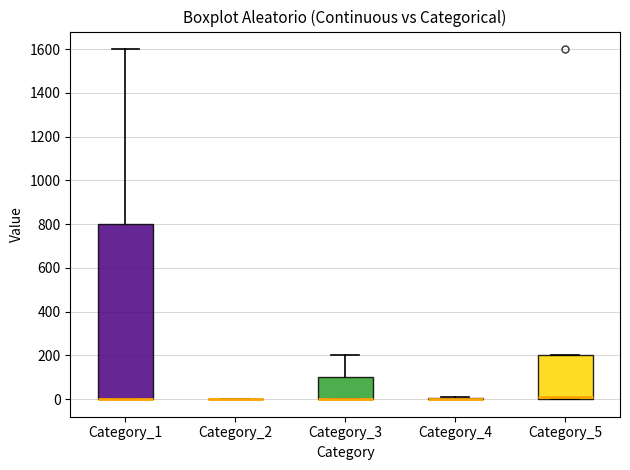

Reading left to right, transcribe this box plot: for each box, give where its median line is, the range the box spans, and where its two whiskers end, as read against the y-axis. The values are not printed on the chart, so give them approximately, as read against the axis.

Category_1: median 0 (drawn on the box's lower edge), box 0 to 800, whiskers 0 to 1600
Category_2: box collapsed to a line at 0, whiskers 0 to 0
Category_3: median 0 (drawn on the box's lower edge), box 0 to 100, whiskers 0 to 200
Category_4: box collapsed to a line at 0, whiskers 0 to 0
Category_5: median 0 (just above the box's lower edge), box 0 to 200, whiskers 0 to 200